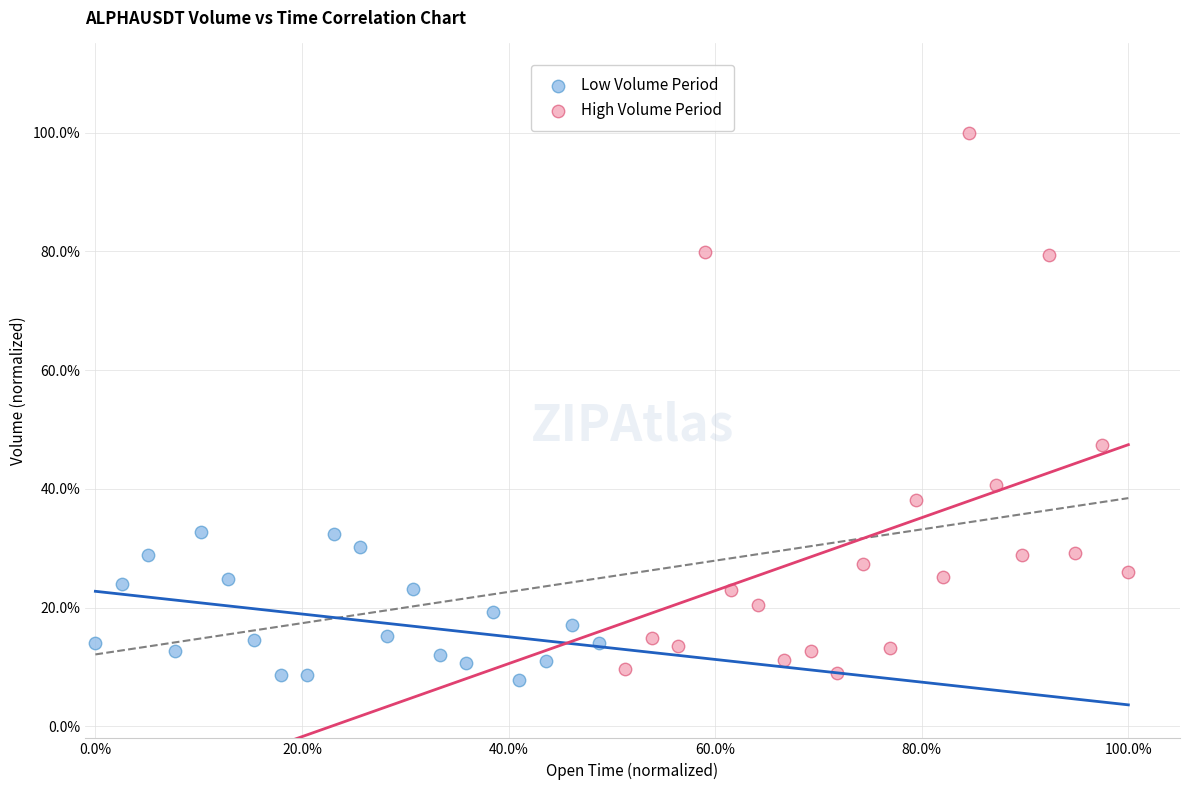

What are all the series names shown in the legend?

Low Volume Period, High Volume Period